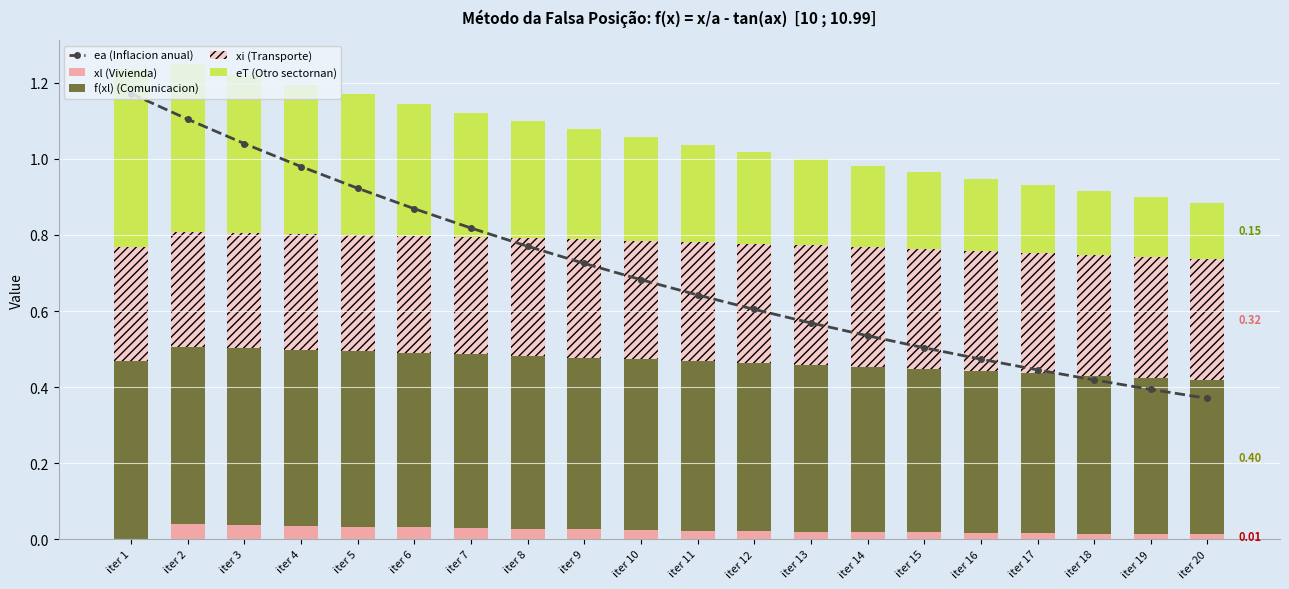

What is the difference between the highest and lowest values at iter 17?

0.4